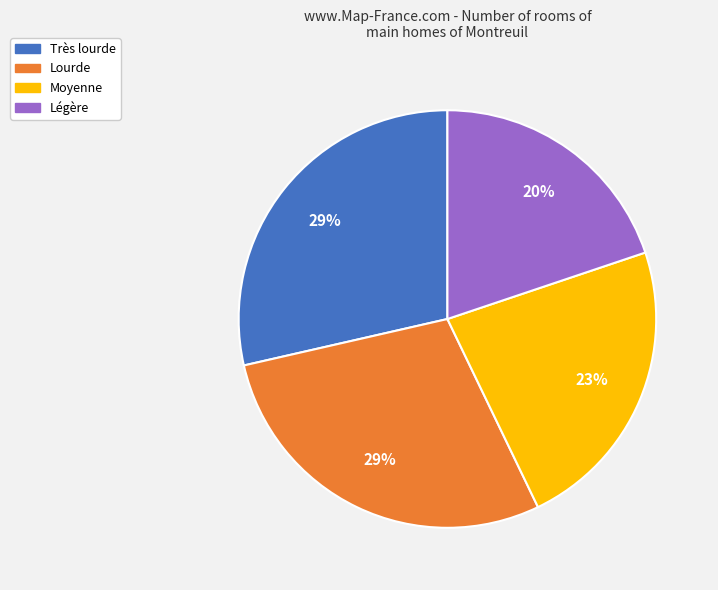

To the nearest percent, what is the difference between the largest and smallest slice percentages?

9%